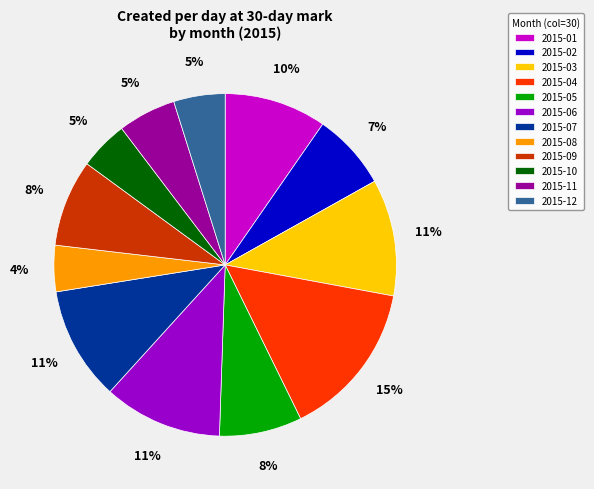

Which category has the biggest portion of the pie?

2015-04